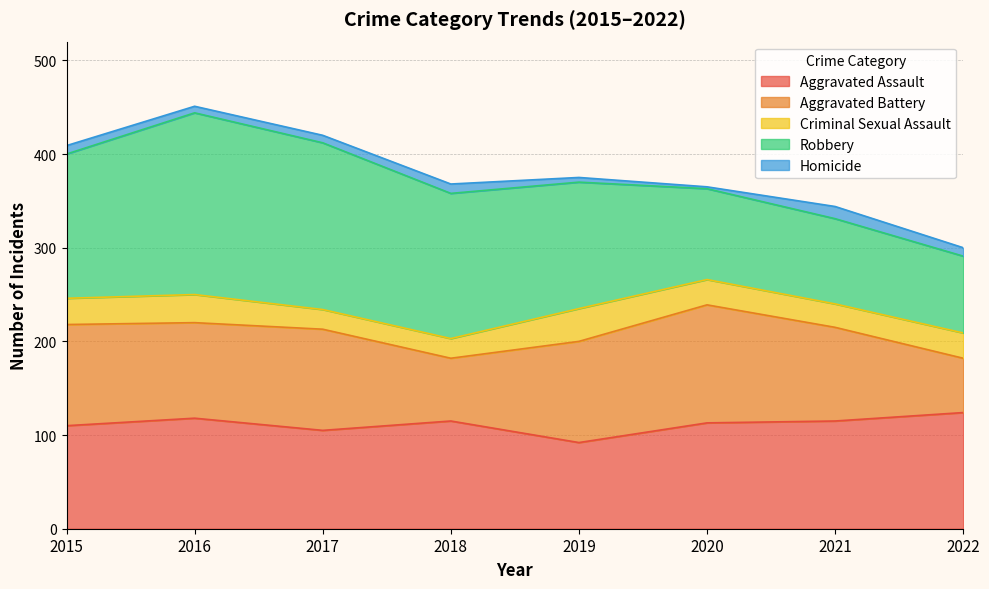

How many lines are shown in the chart?

5